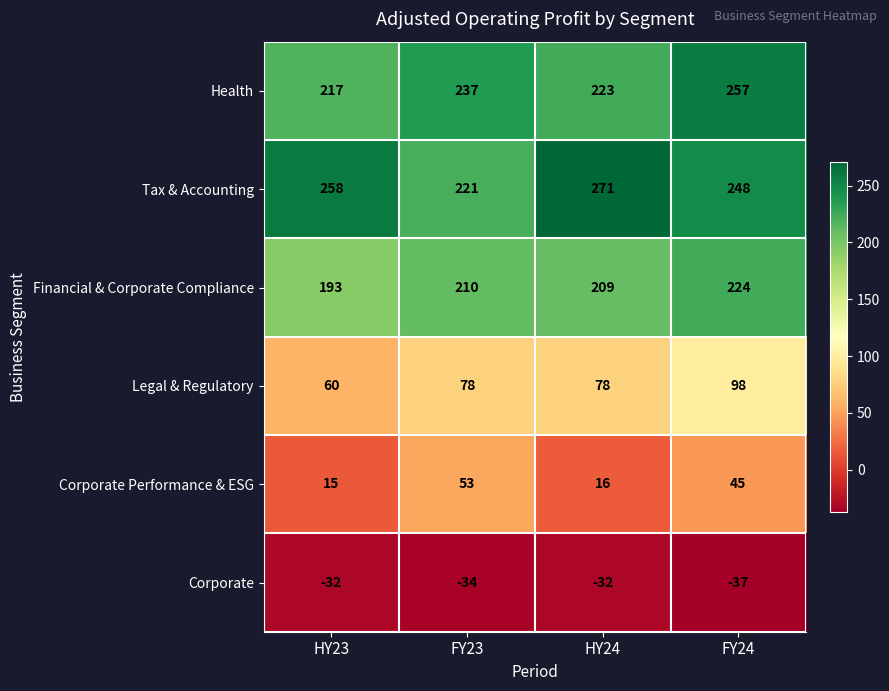

What is the total value across all series at FY24?

835